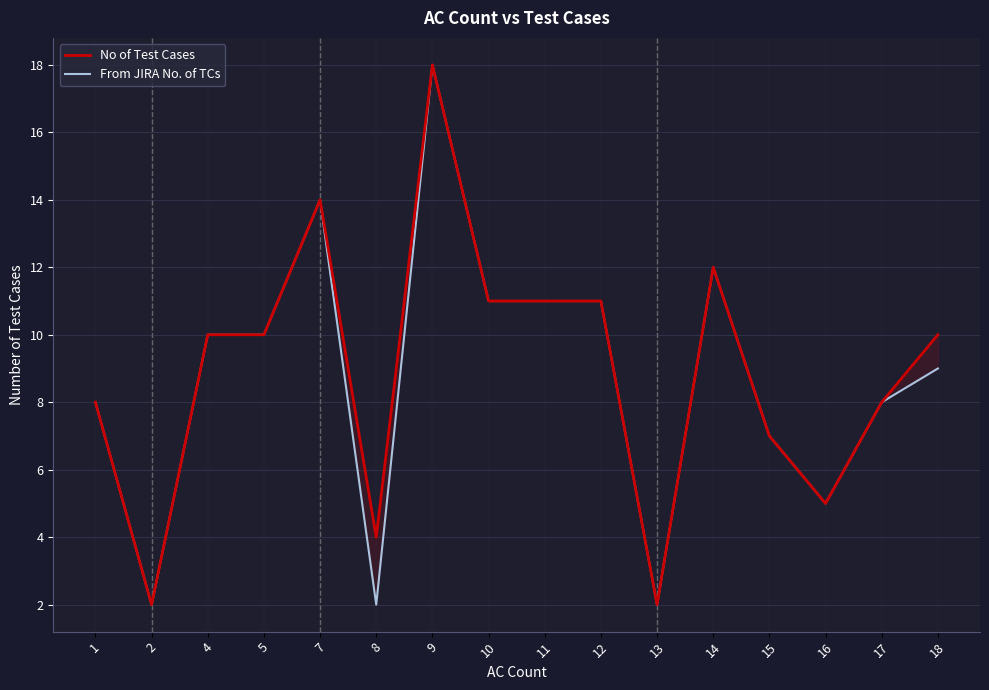

Does the chart display data point markers on the line(s)?

No